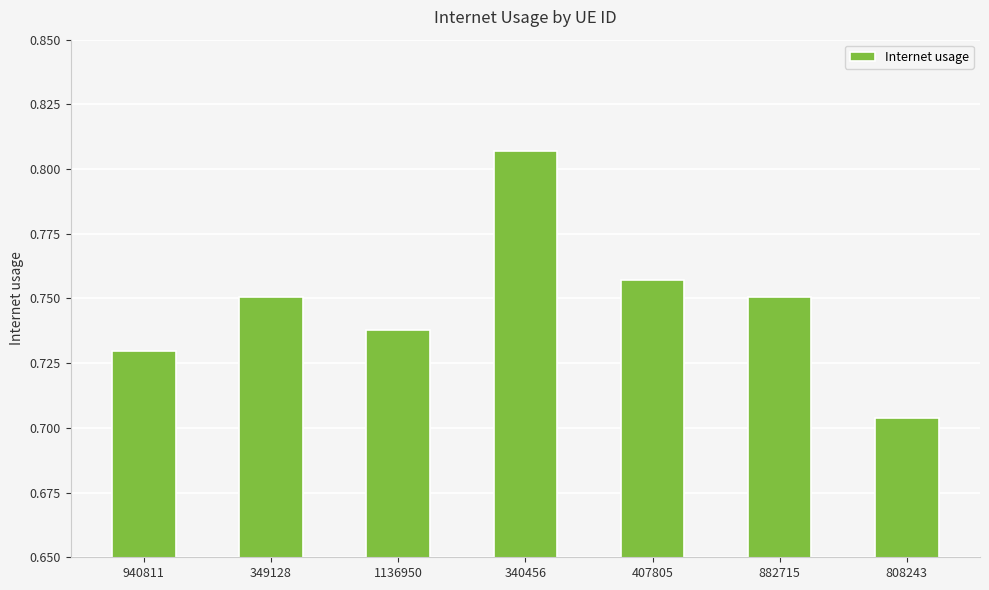

Count the values in the range 0 to 1.

7